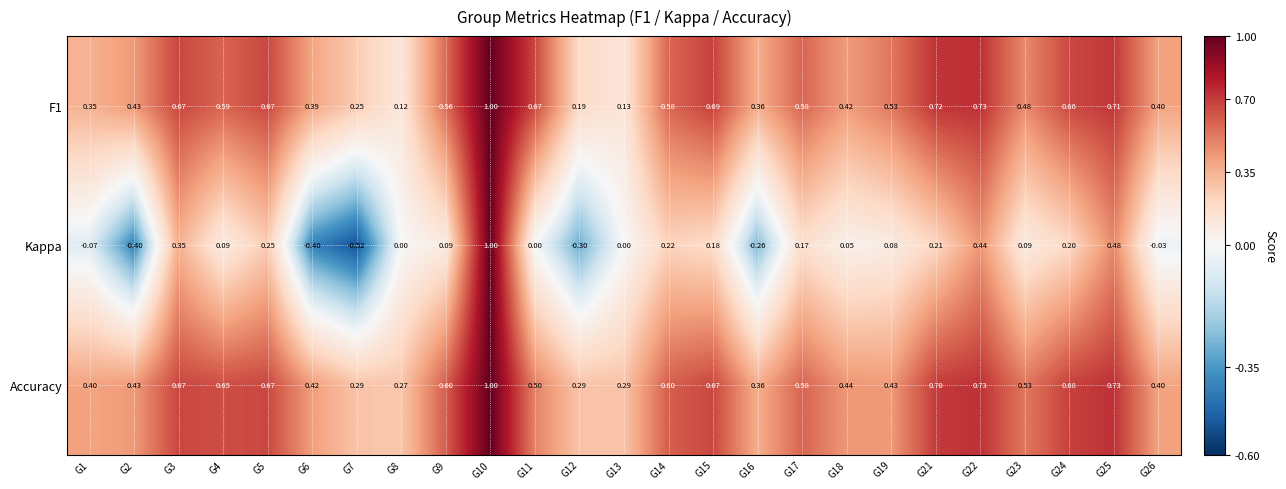

Which series changed the most between G3 and G6?

Kappa